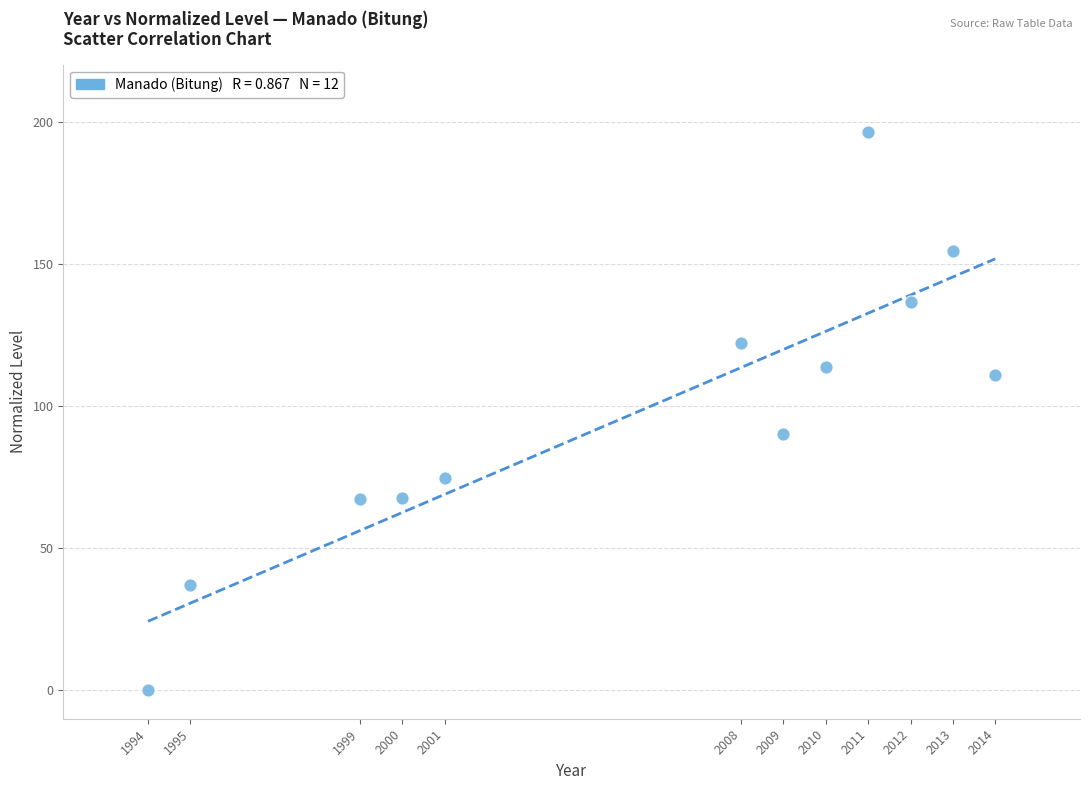

What Y value in the scatter plot is closest to 98?

90.1